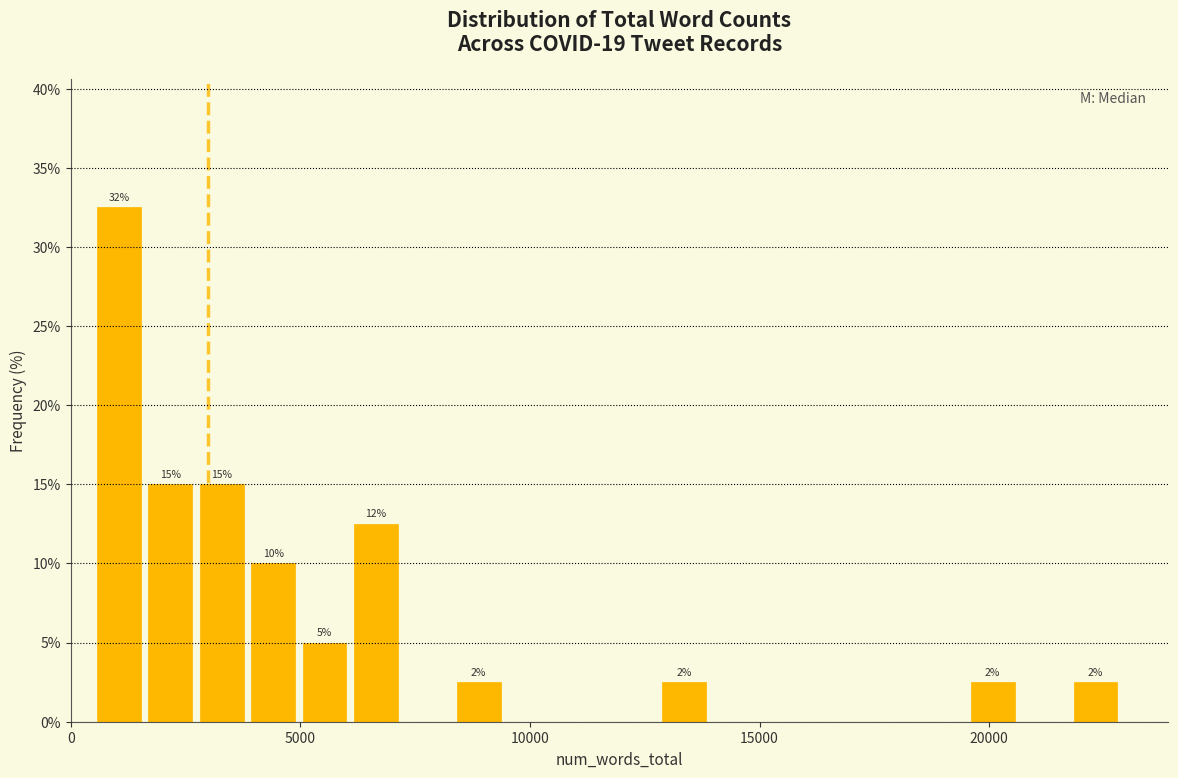

Around what value on the x-axis is the tallest bar? Give the approximate position of its centre, as read against the axis.

1000